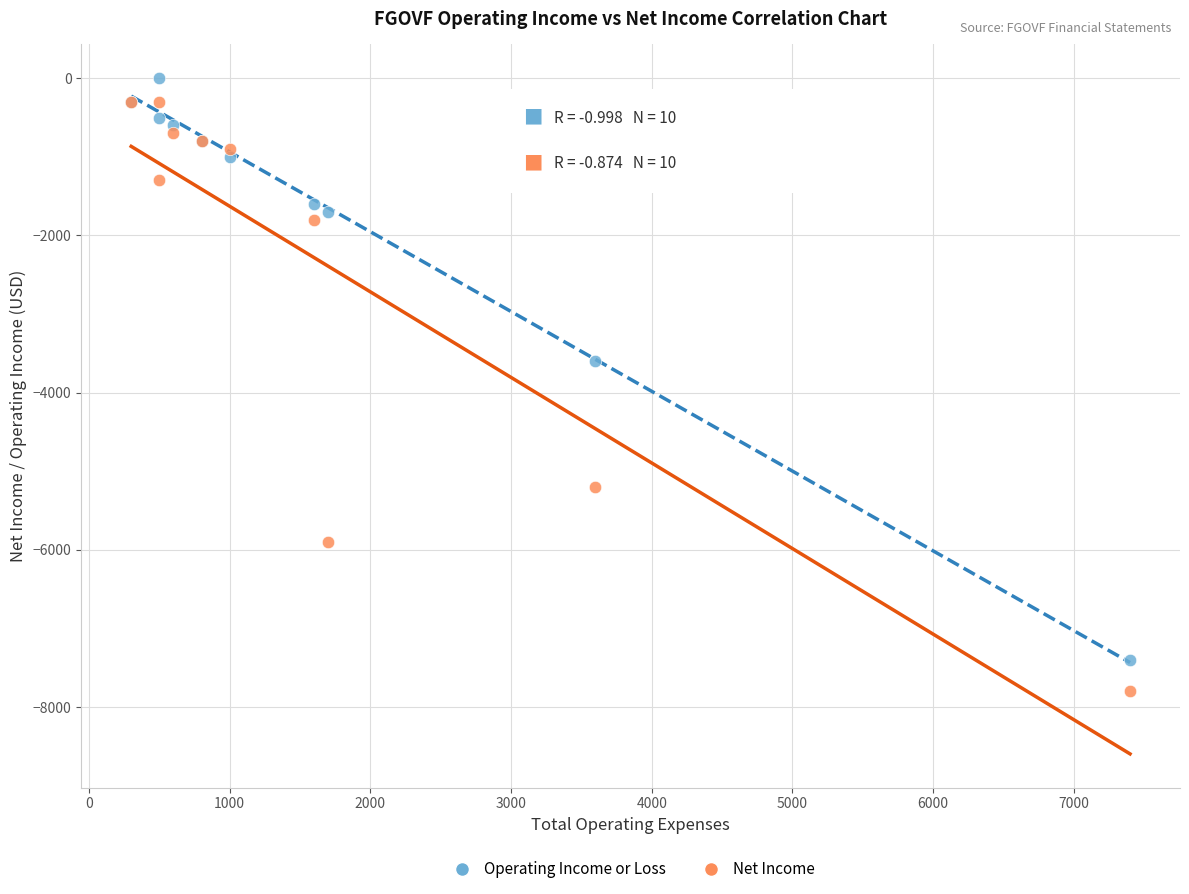

In the Operating Income or Loss series, what Y value is closest to -3700?

-3600